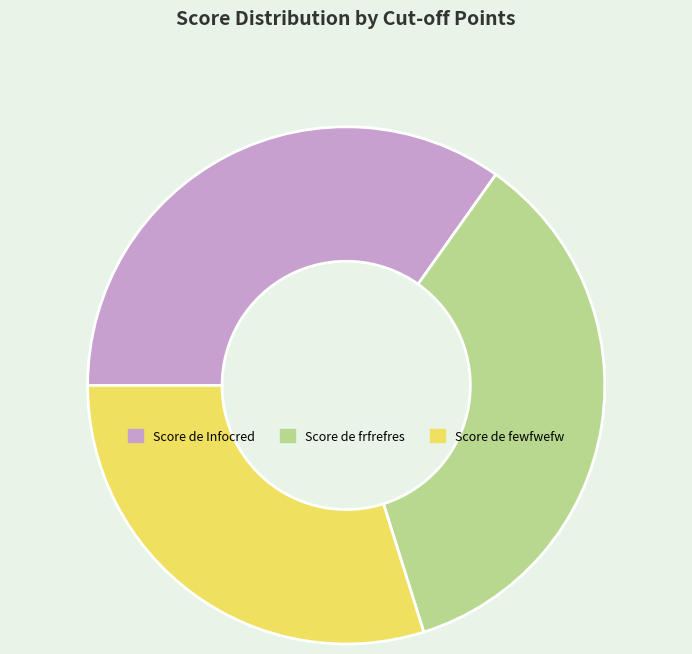

Is there any slice that represents more than half of the pie?

No